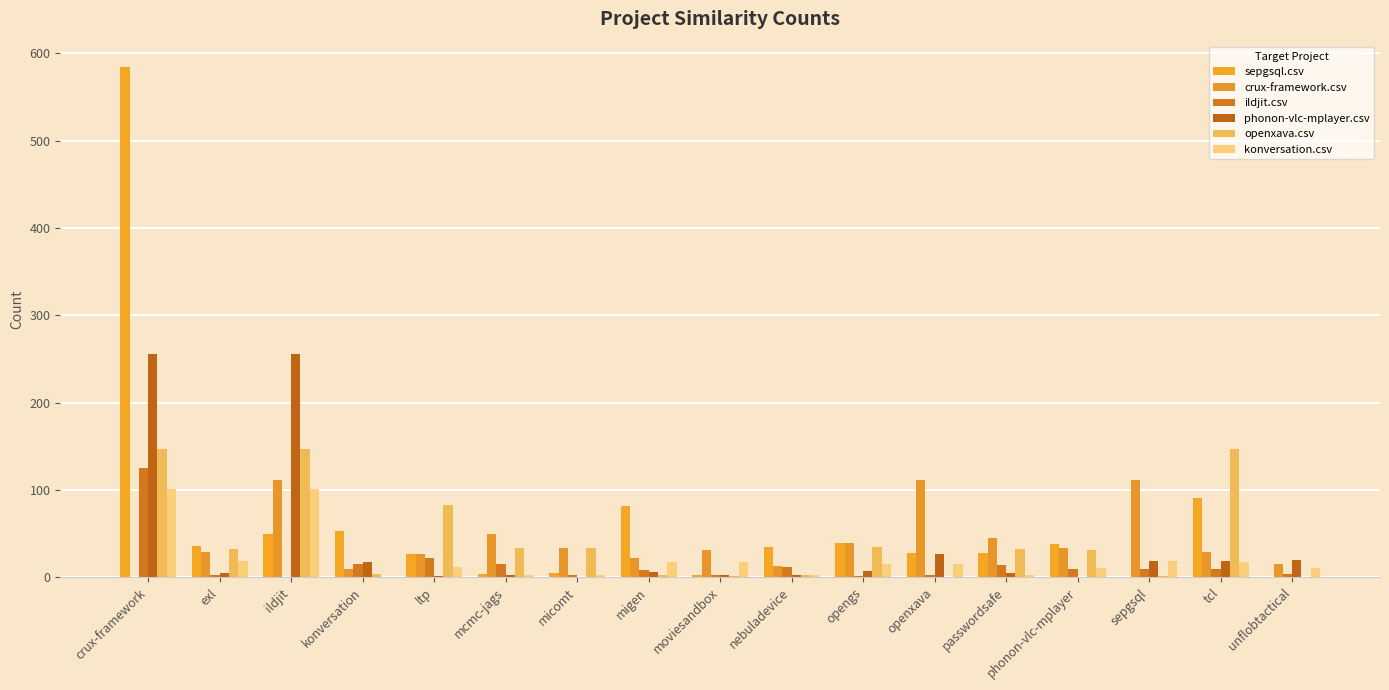

What is the sum of the sepgsql.csv values at sepgsql and ltp?

27